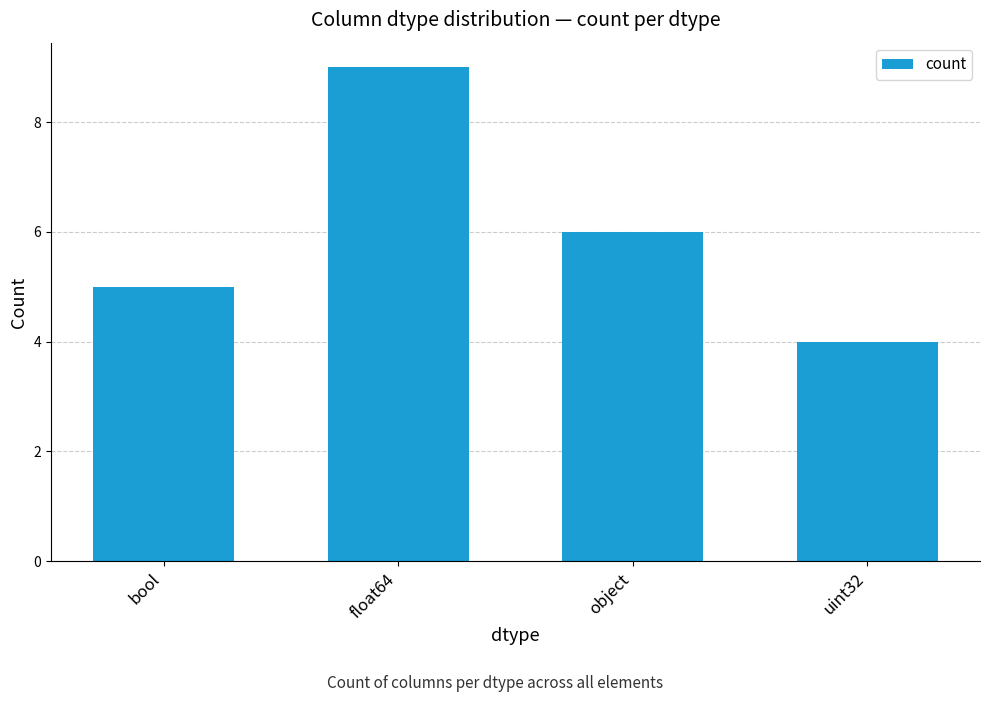

Where is the data nearest to the value 6?

object